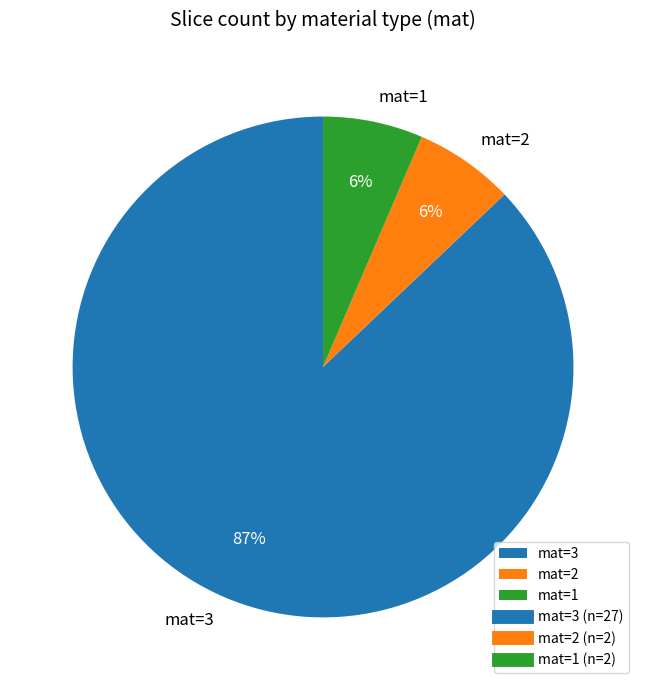

To the nearest percent, what is the combined percentage of mat=2 and mat=3?

94%